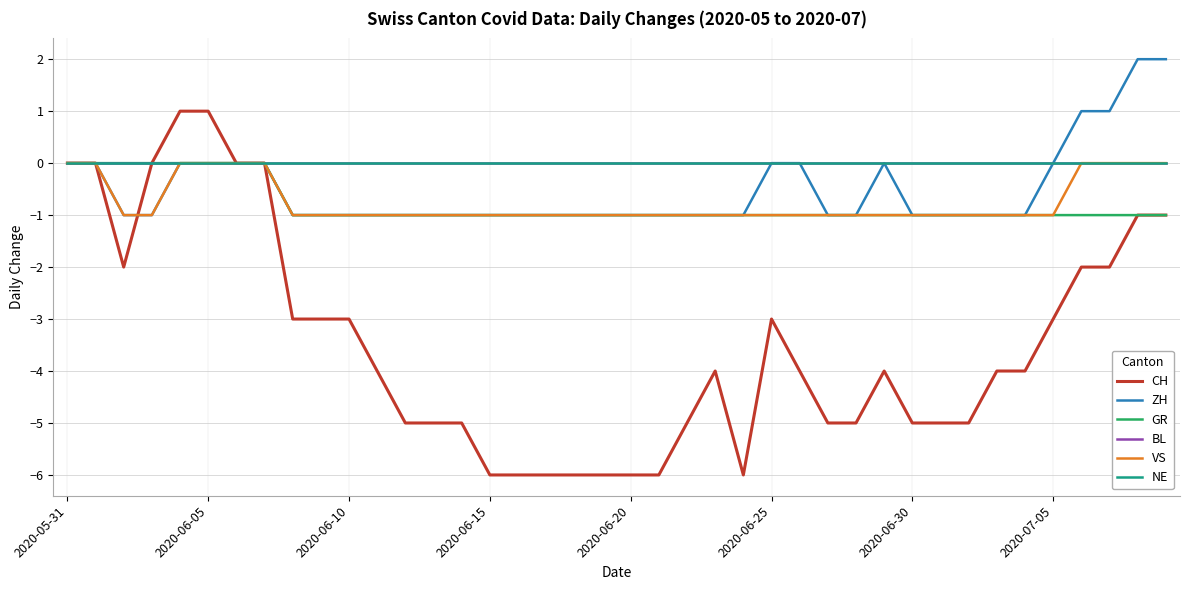

Does the chart display data point markers on the line(s)?

No